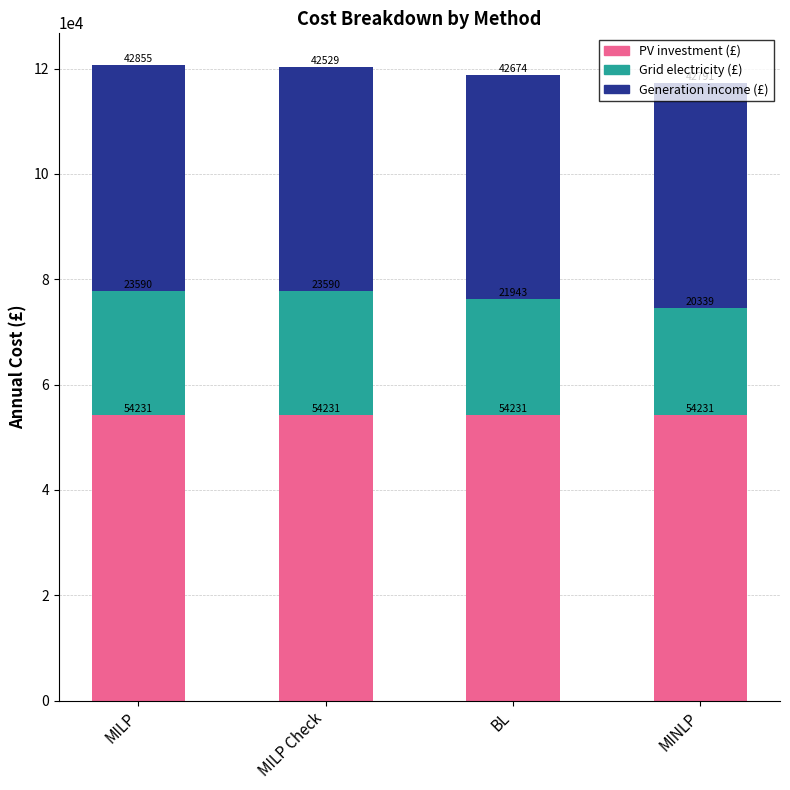

The value of PV investment (£) at BL is 32437.1. True or false?

False